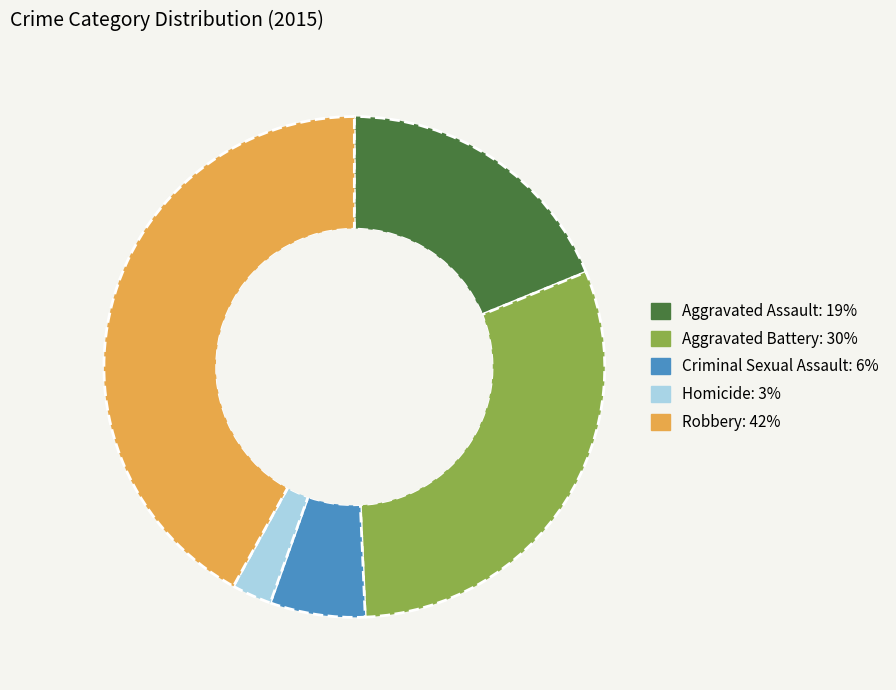

Does Aggravated Assault represent more than half of the total?

No